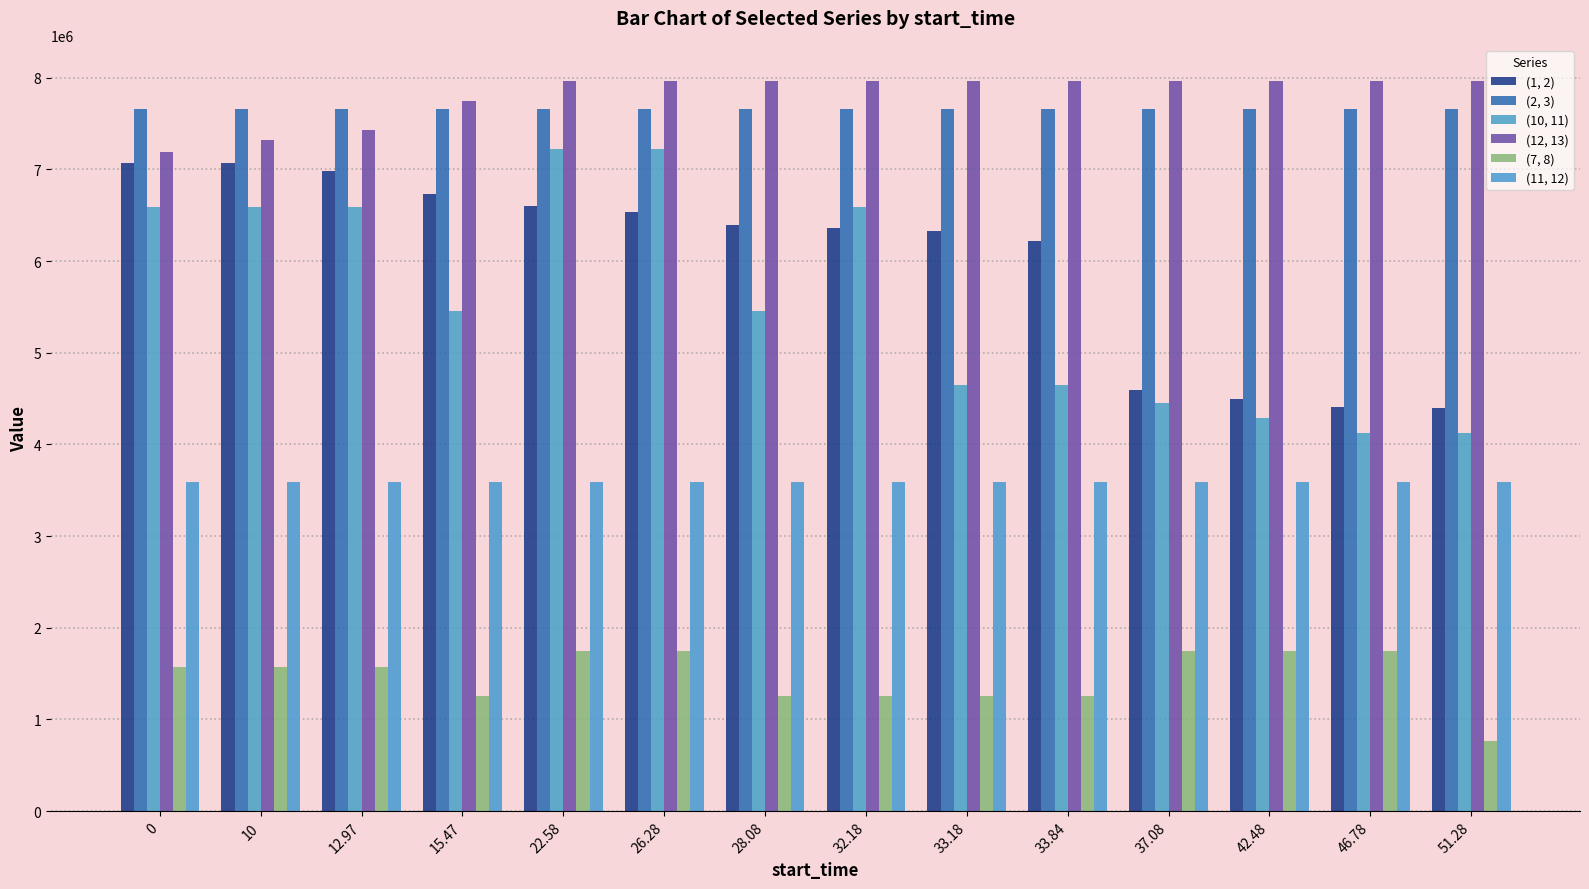

At how many categories does at least one series exceed 1561653?

14